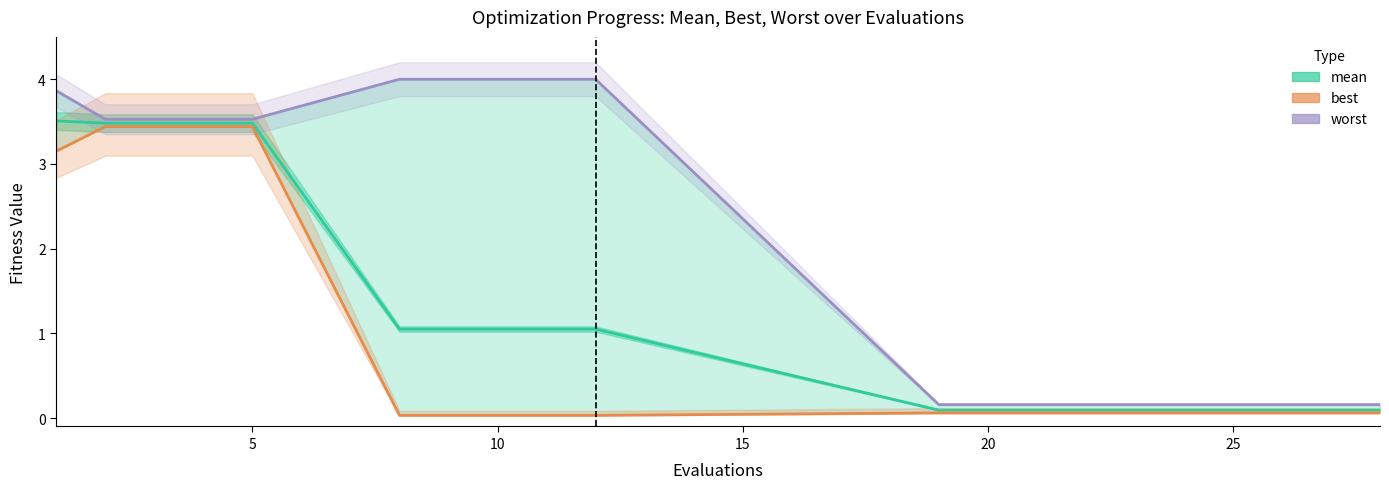

The value of best at 19 is 0.0. True or false?

False